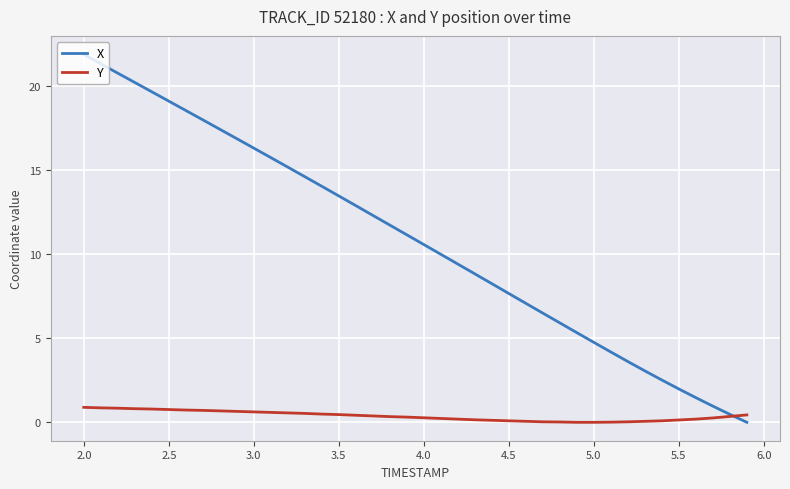

Rank the series by their average value, from highest to lowest.

X, Y